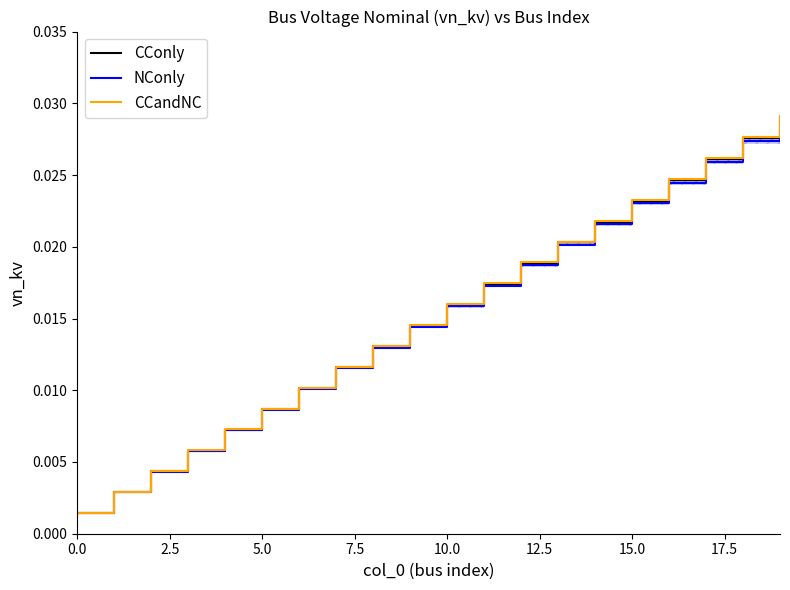

Is this an area chart (filled region under the line)?

No